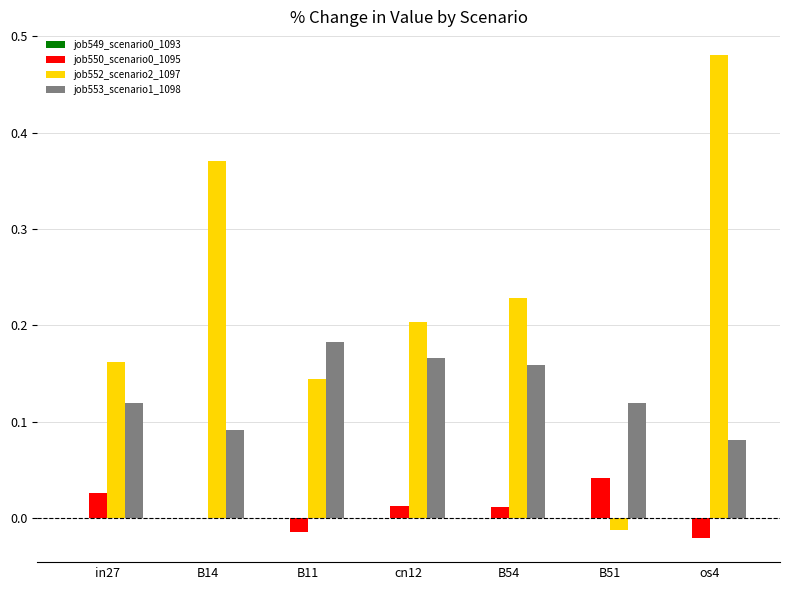

At which label is job550_scenario0_1095 closest to 0?

B14